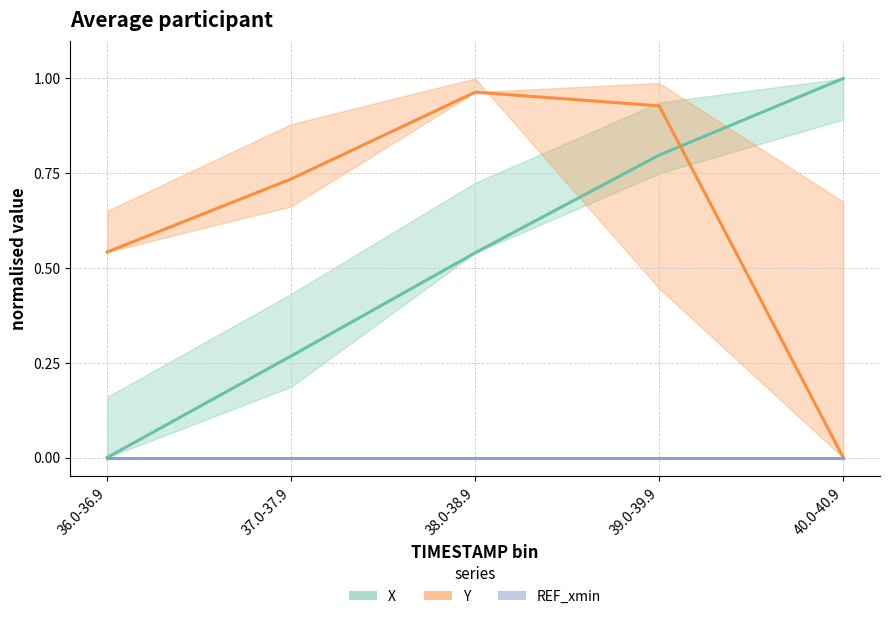

The Y series shows 0.0 at 40.0-40.9. True or false?

True